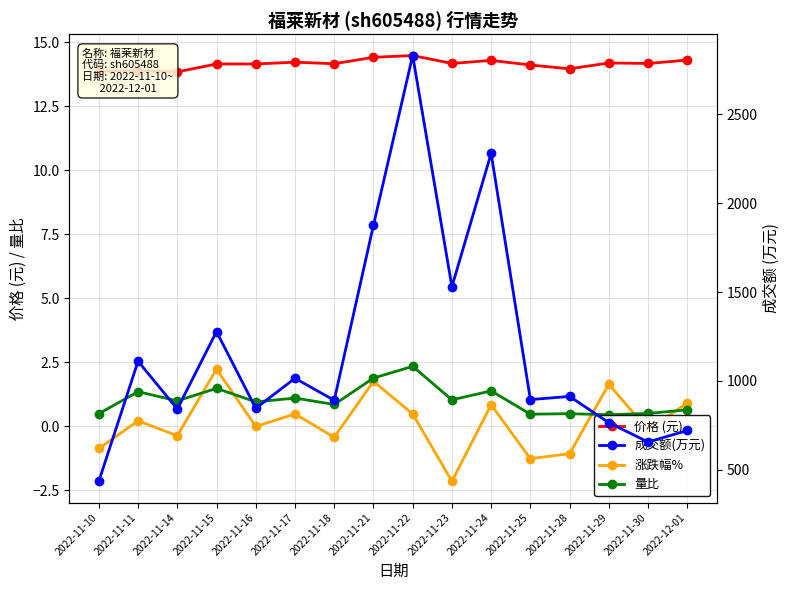

At which label does 量比 first exceed 1?

2022-11-11